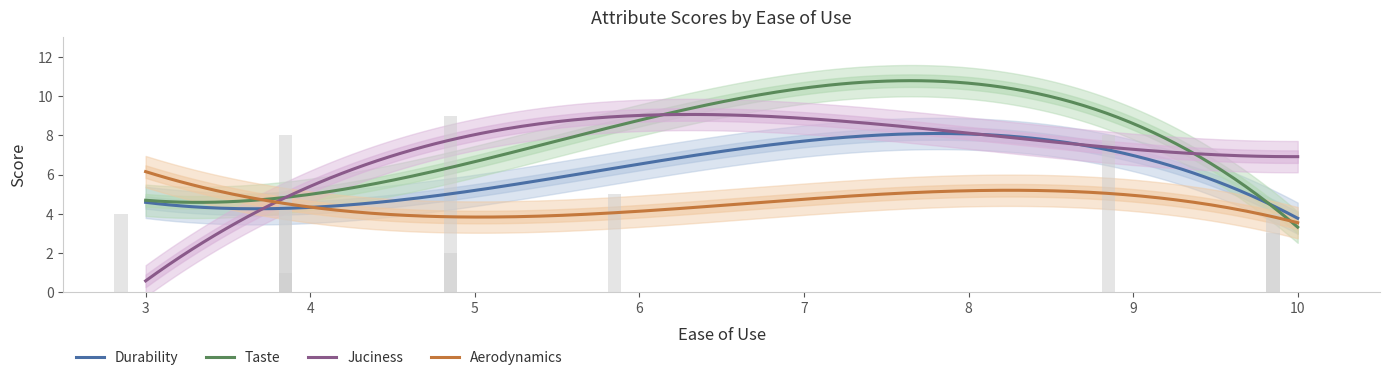

What is the difference between the maximum and minimum values in the Juciness series?

8.5